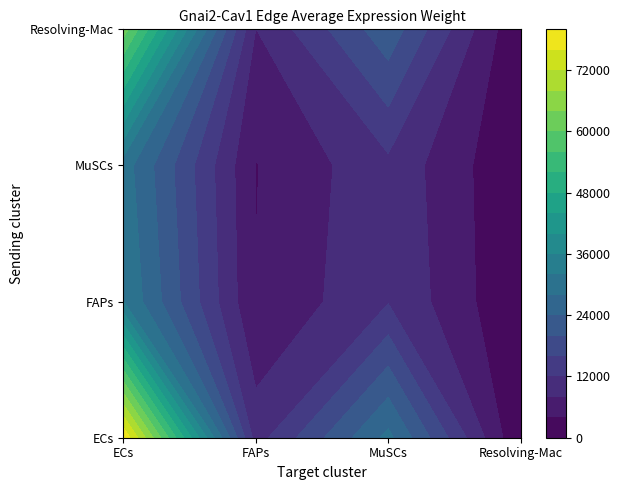

Is it true that ECs equals 79580.8 at 0?

True